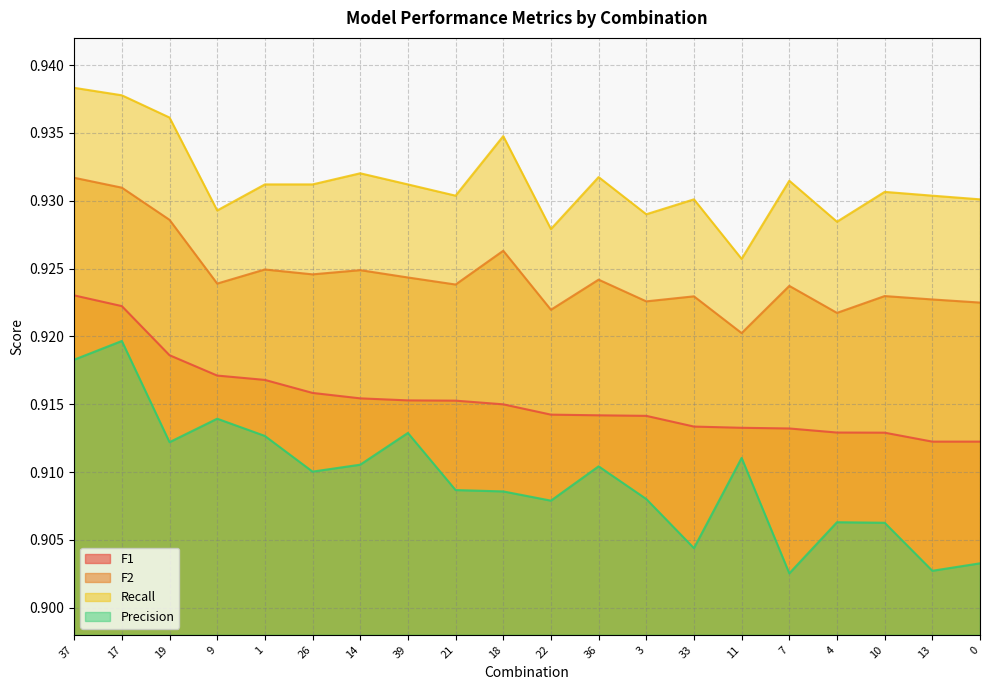

Rank the series by their maximum value, from lowest to highest.

Precision, F1, F2, Recall